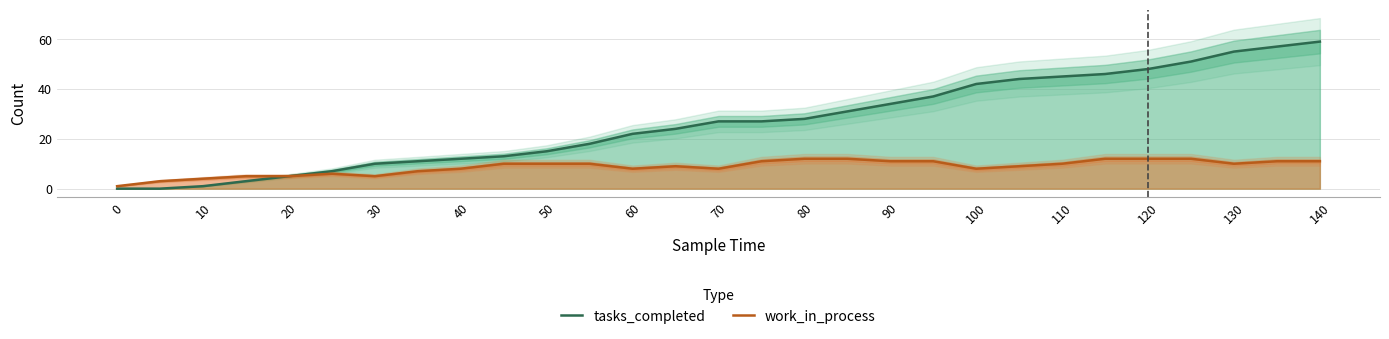

Is it true that work_in_process equals 10 at 110?

True